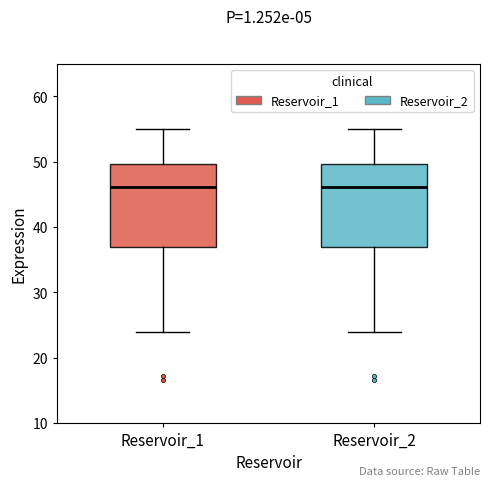

Where does the median line of the box for Reservoir_1 sit on the y-axis? The values are not printed on the chart, so give them approximately, as read against the axis.

46